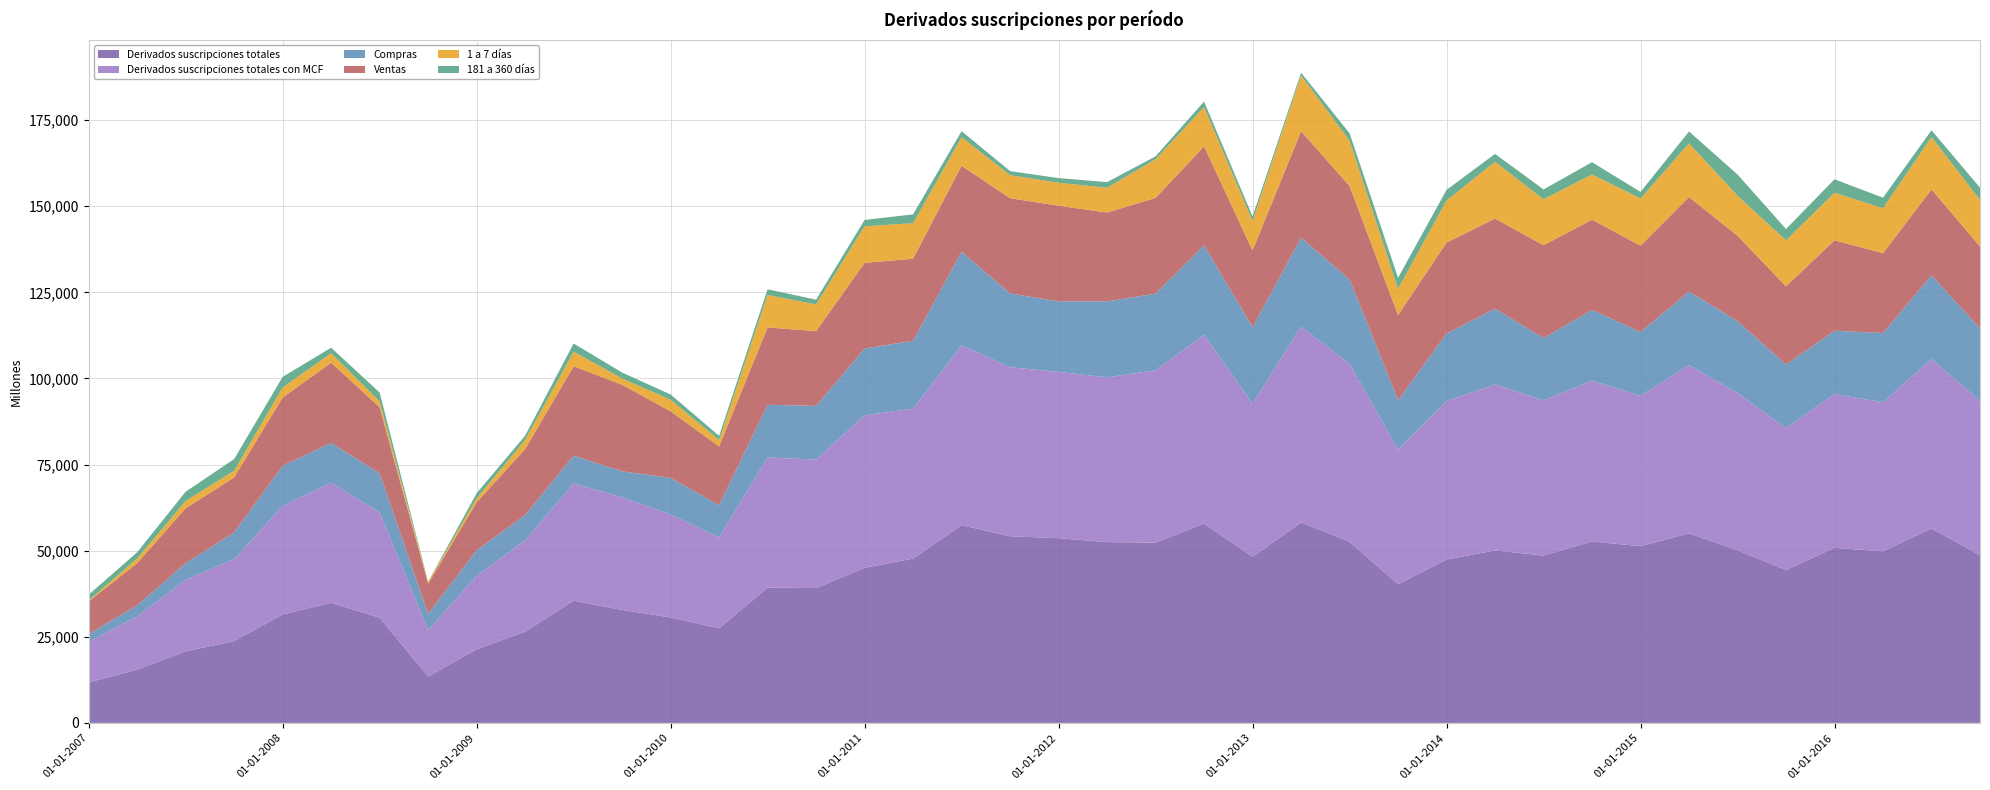

Reading left to right, extract all data points from this chart.

Derivados suscripciones totales: 01-01-2007=11752	01-04-2007=15466	01-07-2007=20774	01-10-2007=23758	01-01-2008=31483	01-04-2008=34862	01-07-2008=30546	01-10-2008=13465	01-01-2009=21349	01-04-2009=26494	01-07-2009=35487	01-10-2009=32788	01-01-2010=30617	01-04-2010=27449	01-07-2010=39291	01-10-2010=39149	01-01-2011=45025	01-04-2011=47694	01-07-2011=57398	01-10-2011=54201	01-01-2012=53620	01-04-2012=52482	01-07-2012=52330	01-10-2012=57879	01-01-2013=48197	01-04-2013=58211	01-07-2013=52604	01-10-2013=40238	01-01-2014=47438	01-04-2014=50065	01-07-2014=48578	01-10-2014=52667	01-01-2015=51284	01-04-2015=55031	01-07-2015=50145	01-10-2015=44377	01-01-2016=50835	01-04-2016=49797	01-07-2016=56425	01-10-2016=48705
Derivados suscripciones totales con MCF: 01-01-2007=11752	01-04-2007=15466	01-07-2007=20774	01-10-2007=23758	01-01-2008=31483	01-04-2008=34862	01-07-2008=30546	01-10-2008=13465	01-01-2009=21349	01-04-2009=26494	01-07-2009=34021	01-10-2009=32696	01-01-2010=29918	01-04-2010=26414	01-07-2010=37757	01-10-2010=37294	01-01-2011=44258	01-04-2011=43530	01-07-2011=52180	01-10-2011=49059	01-01-2012=48262	01-04-2012=47841	01-07-2012=50042	01-10-2012=54748	01-01-2013=44469	01-04-2013=56779	01-07-2013=51632	01-10-2013=39079	01-01-2014=45993	01-04-2014=48179	01-07-2014=45048	01-10-2014=46711	01-01-2015=43620	01-04-2015=48823	01-07-2015=45633	01-10-2015=41186	01-01-2016=44627	01-04-2016=43287	01-07-2016=49229	01-10-2016=44789
Compras: 01-01-2007=2316	01-04-2007=3206	01-07-2007=4806	01-10-2007=7794	01-01-2008=11677	01-04-2008=11581	01-07-2008=11351	01-10-2008=4737	01-01-2009=7420	01-04-2009=7336	01-07-2009=8072	01-10-2009=7543	01-01-2010=10615	01-04-2010=9353	01-07-2010=15295	01-10-2010=15601	01-01-2011=19399	01-04-2011=19725	01-07-2011=27186	01-10-2011=21427	01-01-2012=20478	01-04-2012=22066	01-07-2012=22228	01-10-2012=26038	01-01-2013=22188	01-04-2013=25866	01-07-2013=24501	01-10-2013=14373	01-01-2014=19615	01-04-2014=22009	01-07-2014=18094	01-10-2014=20519	01-01-2015=18578	01-04-2015=21376	01-07-2015=20863	01-10-2015=18463	01-01-2016=18397	01-04-2016=20093	01-07-2016=24294	01-10-2016=21029
Ventas: 01-01-2007=9437	01-04-2007=12260	01-07-2007=15968	01-10-2007=15965	01-01-2008=19805	01-04-2008=23281	01-07-2008=19195	01-10-2008=8728	01-01-2009=13929	01-04-2009=19158	01-07-2009=25948	01-10-2009=25153	01-01-2010=19304	01-04-2010=17061	01-07-2010=22462	01-10-2010=21693	01-01-2011=24858	01-04-2011=23804	01-07-2011=24994	01-10-2011=27632	01-01-2012=27784	01-04-2012=25774	01-07-2012=27814	01-10-2012=28710	01-01-2013=22281	01-04-2013=30913	01-07-2013=27131	01-10-2013=24706	01-01-2014=26379	01-04-2014=26170	01-07-2014=26954	01-10-2014=26192	01-01-2015=25042	01-04-2015=27448	01-07-2015=24770	01-10-2015=22723	01-01-2016=26230	01-04-2016=23194	01-07-2016=24935	01-10-2016=23760
1 a 7 días: 01-01-2007=243	01-04-2007=1351	01-07-2007=2085	01-10-2007=1906	01-01-2008=2927	01-04-2008=2721	01-07-2008=1690	01-10-2008=482	01-01-2009=1144	01-04-2009=2659	01-07-2009=4243	01-10-2009=1803	01-01-2010=3352	01-04-2010=1834	01-07-2010=9422	01-10-2010=7744	01-01-2011=10629	01-04-2011=10308	01-07-2011=8288	01-10-2011=6675	01-01-2012=6658	01-04-2012=7185	01-07-2012=11213	01-10-2012=11407	01-01-2013=8560	01-04-2013=16173	01-07-2013=13166	01-10-2013=7607	01-01-2014=12225	01-04-2014=16469	01-07-2014=13323	01-10-2014=13125	01-01-2015=13707	01-04-2015=15577	01-07-2015=11625	01-10-2015=13327	01-01-2016=13838	01-04-2016=13046	01-07-2016=15186	01-10-2016=13552
181 a 360 días: 01-01-2007=1707	01-04-2007=1774	01-07-2007=2713	01-10-2007=3400	01-01-2008=3076	01-04-2008=1615	01-07-2008=2584	01-10-2008=89	01-01-2009=1462	01-04-2009=1237	01-07-2009=2372	01-10-2009=1732	01-01-2010=1533	01-04-2010=1231	01-07-2010=1650	01-10-2010=1384	01-01-2011=1844	01-04-2011=2565	01-07-2011=1730	01-10-2011=1197	01-01-2012=1353	01-04-2012=1644	01-07-2012=849	01-10-2012=1598	01-01-2013=1320	01-04-2013=799	01-07-2013=2150	01-10-2013=3200	01-01-2014=3091	01-04-2014=2287	01-07-2014=2872	01-10-2014=3560	01-01-2015=1909	01-04-2015=3434	01-07-2015=6162	01-10-2015=3296	01-01-2016=3881	01-04-2016=3050	01-07-2016=1972	01-10-2016=3545